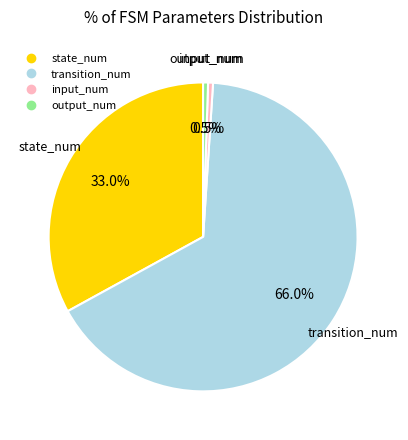

Which category accounts for the majority?

transition_num